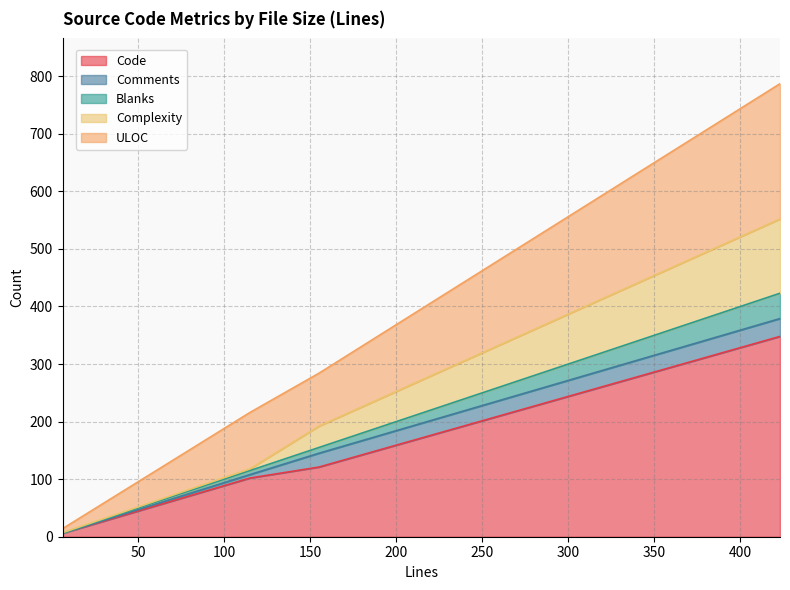

At how many categories does at least one series exceed 505?

1